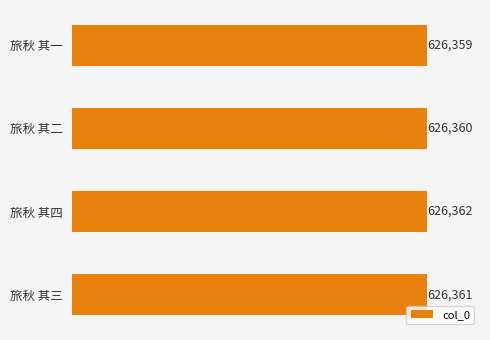

Rank the categories by value from lowest to highest.

旅秋 其一, 旅秋 其二, 旅秋 其三, 旅秋 其四